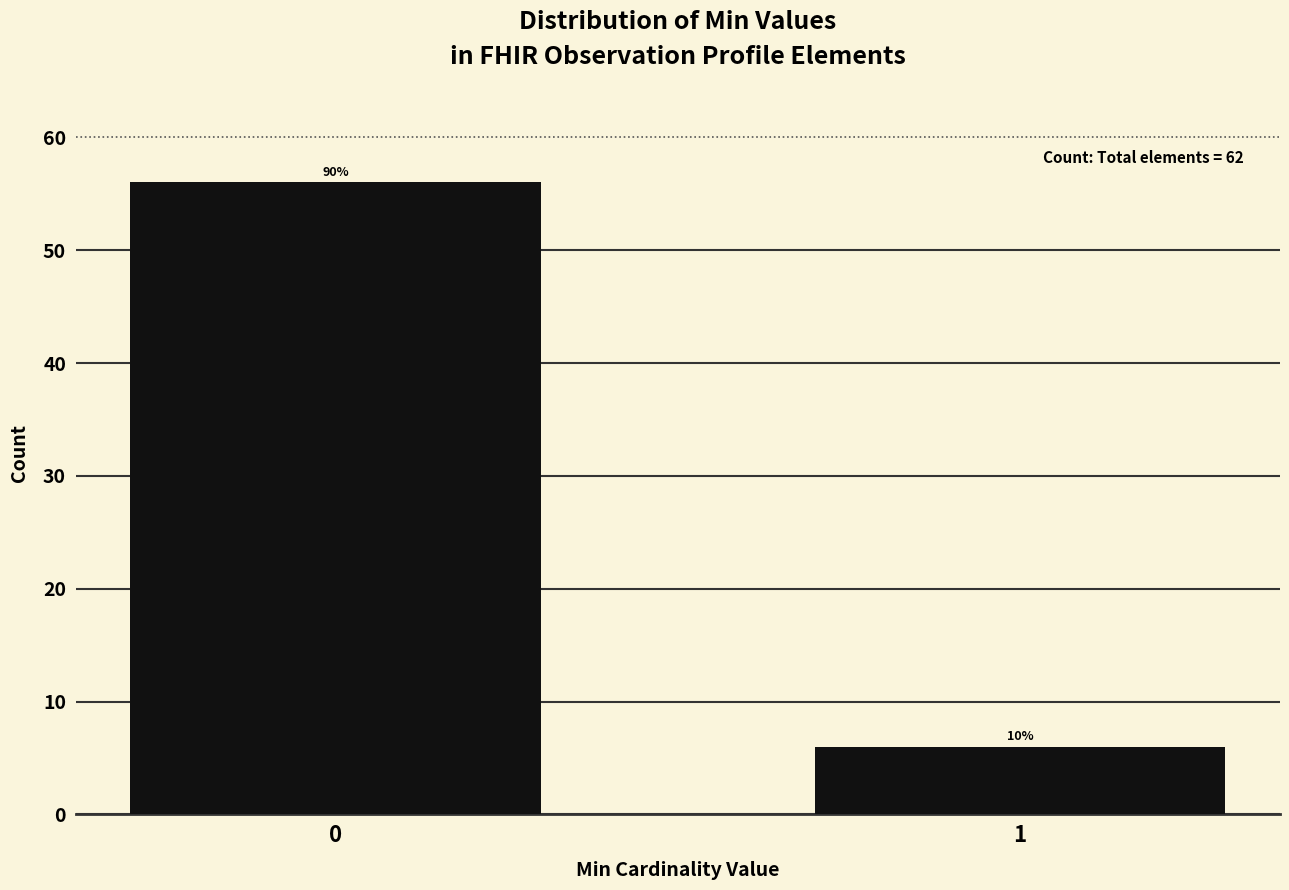

Does the chart contain any negative values?

No